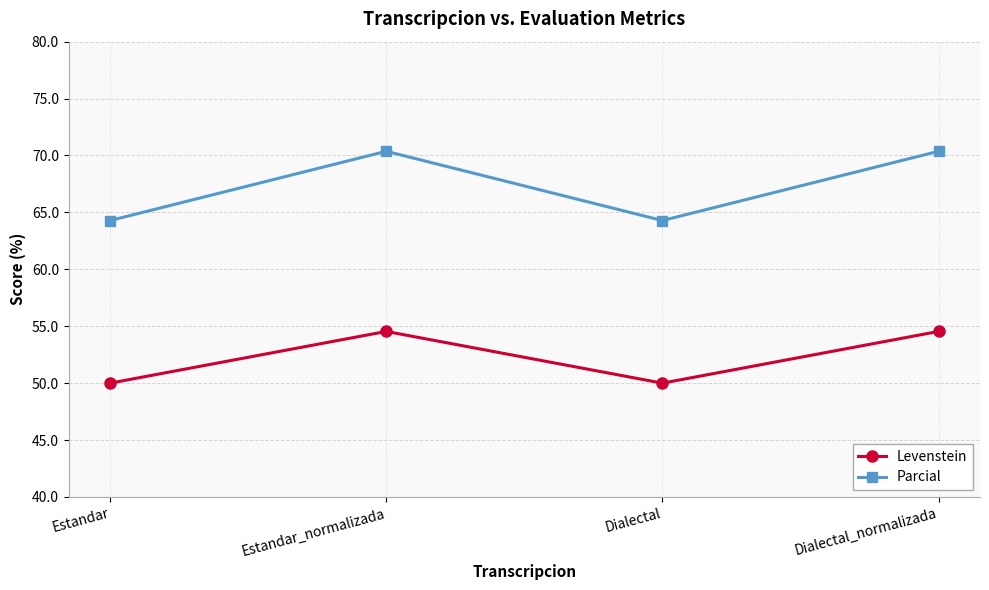

What is the spread (max minus min) of values at Estandar?

14.3